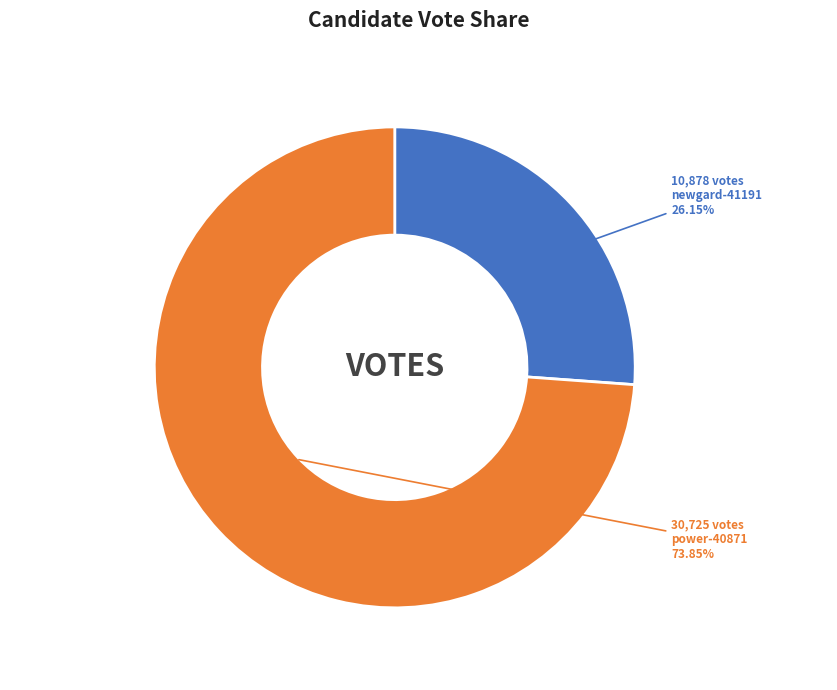

To the nearest percent, what is the difference between the power-40871 and newgard-41191 slice percentages?

48%